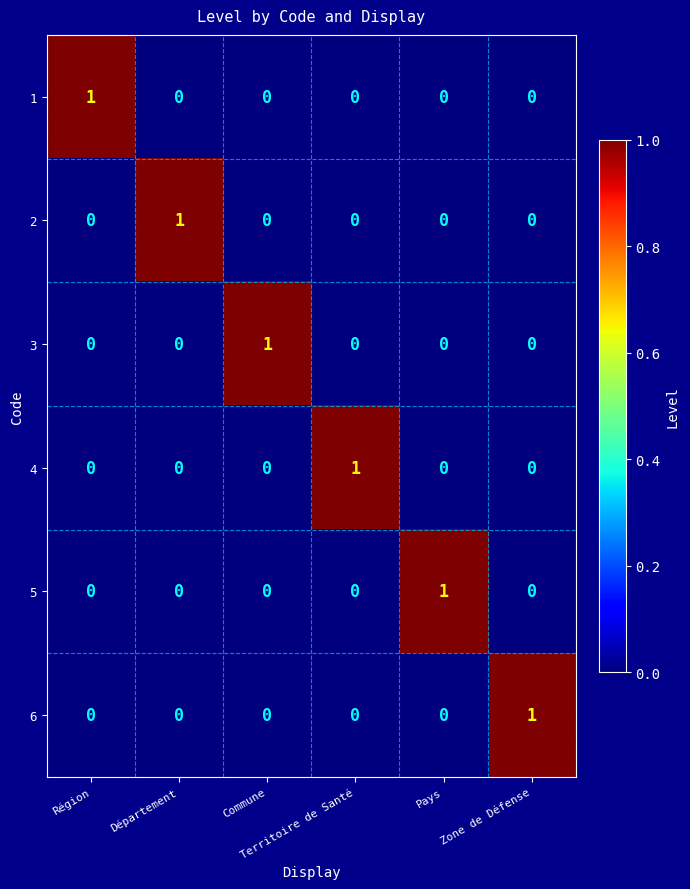

How many 4 values are between 0 and 1?

6